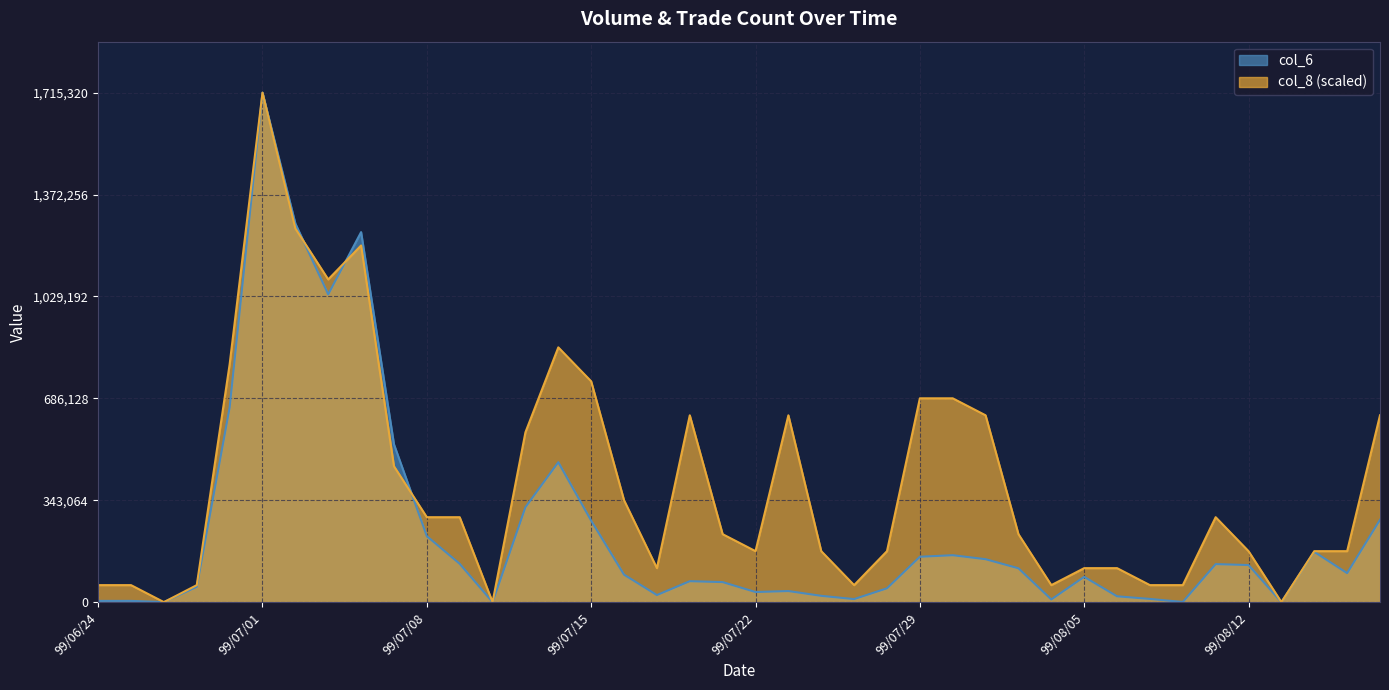

Which category has the lowest value in the col_8 series?

99/06/28